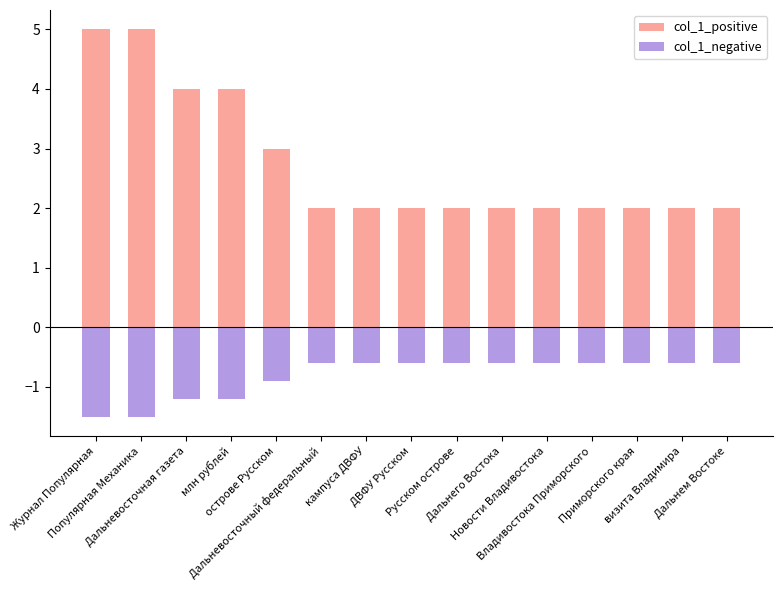

What is the total value across all series at Журнал Популярная?

3.5